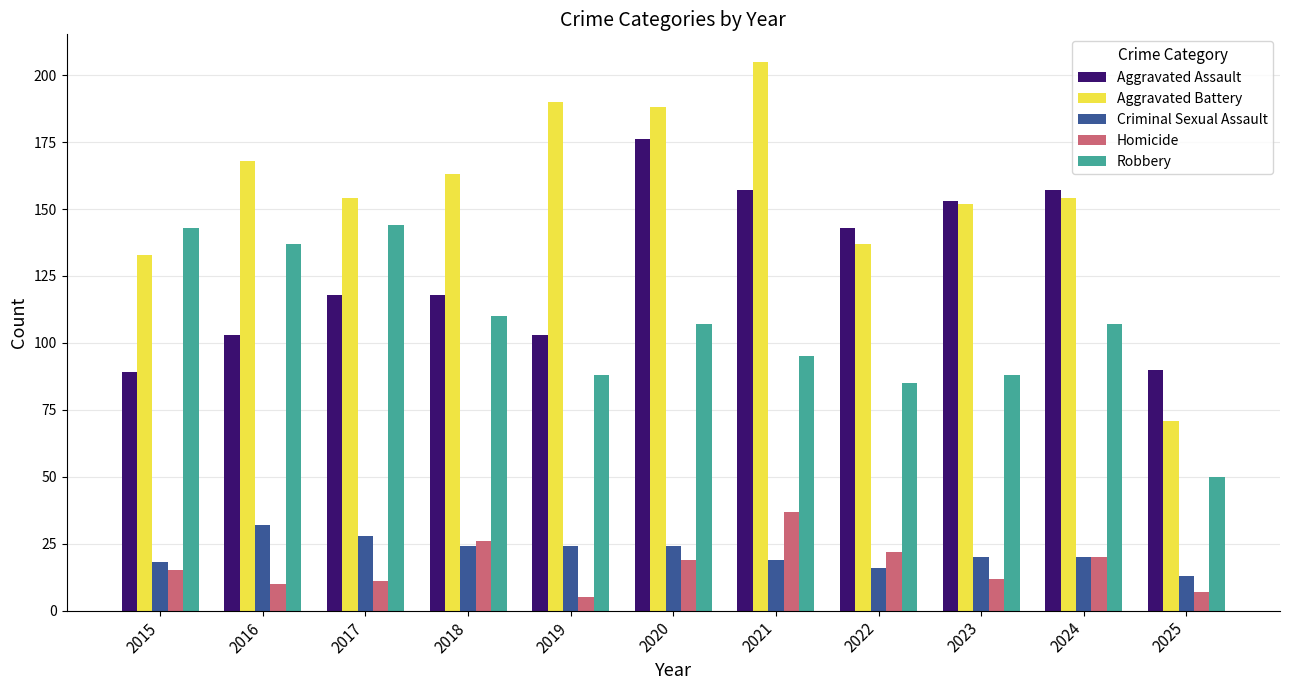

Is the value of Aggravated Assault at 2018 greater than the value of Aggravated Battery at 2018?

No